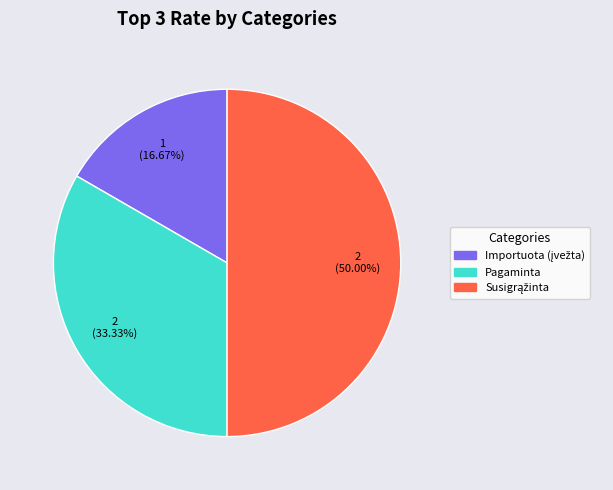

Is Pagaminta the majority of the pie?

No